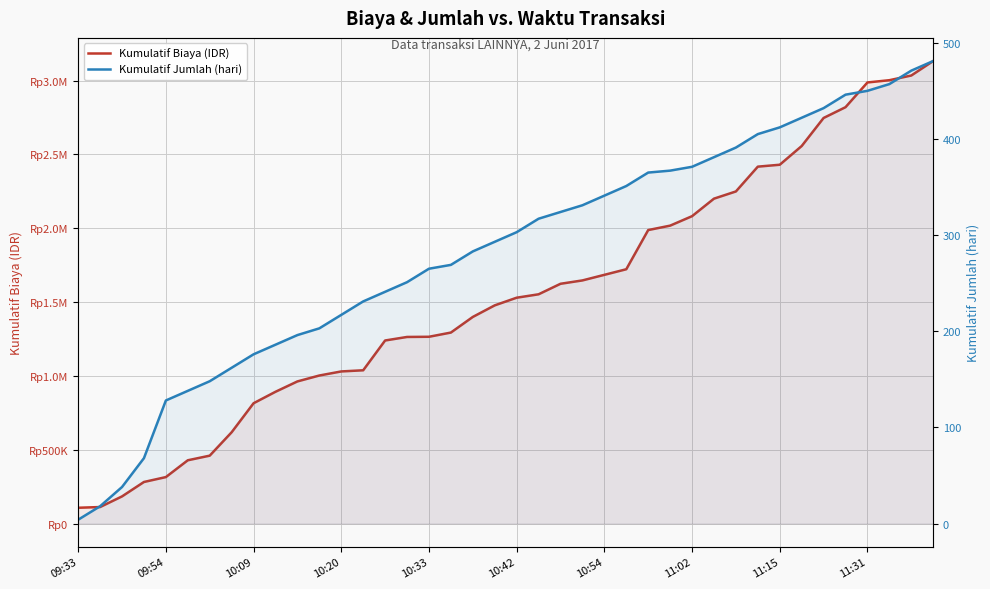

What is the lowest value of the Kumulatif Biaya (IDR) series?

106950